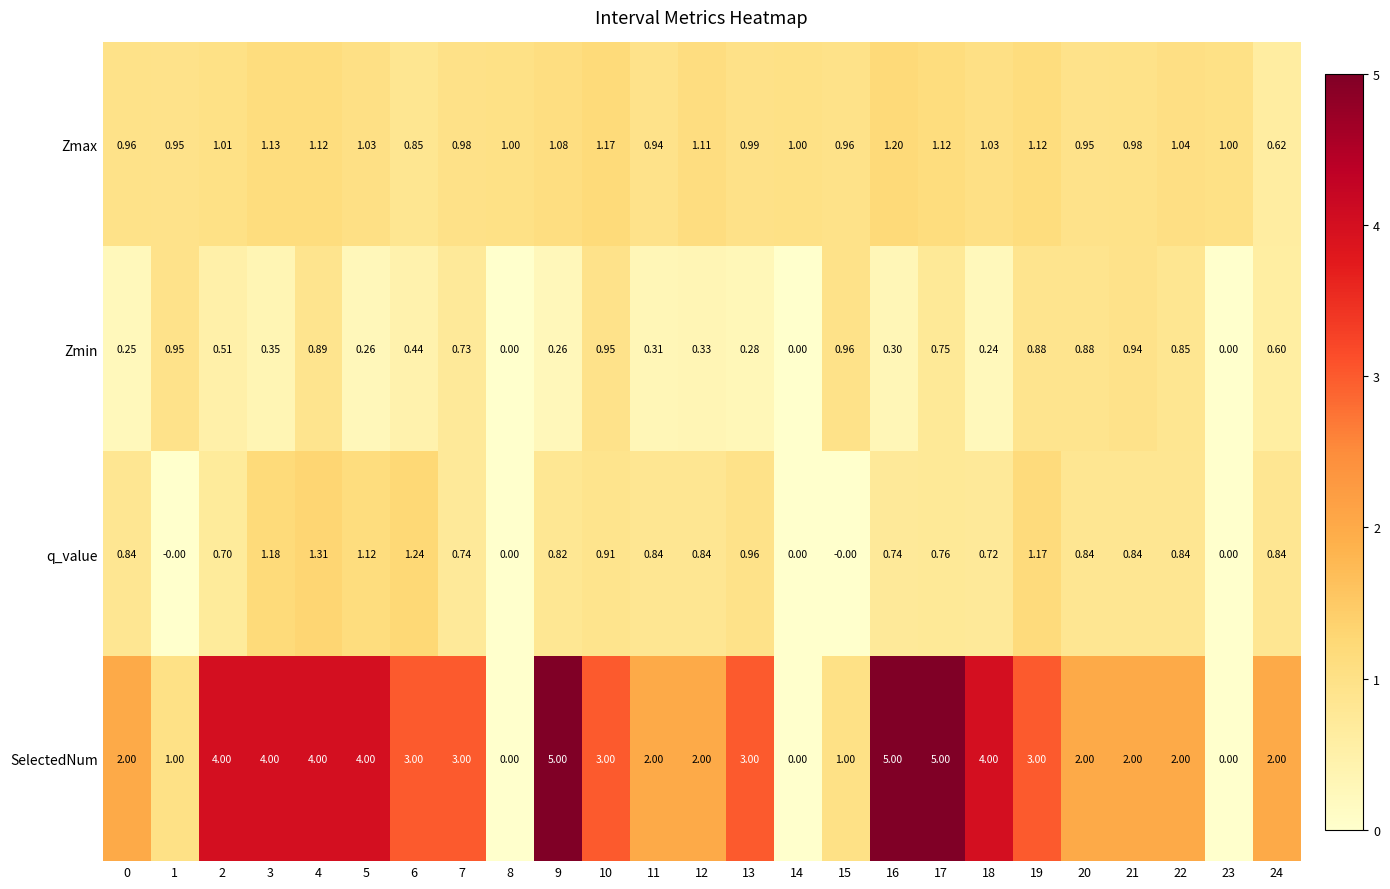

Is the value of SelectedNum at 7 greater than the value of q_value at 11?

Yes